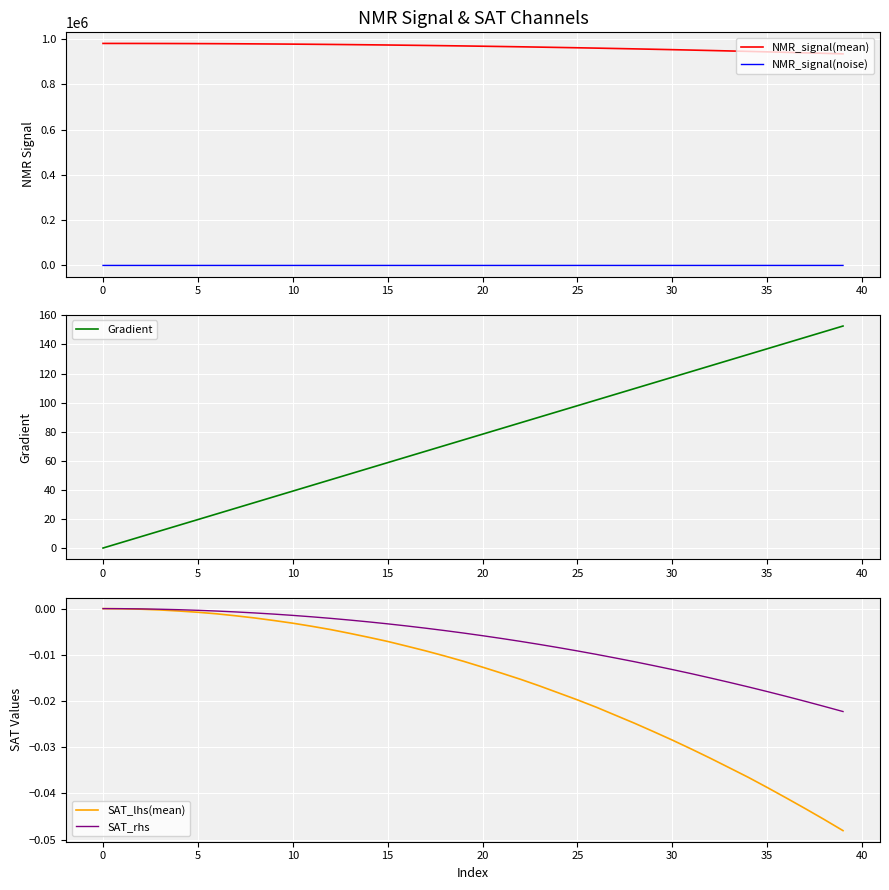

What is the sum of all NMR_signal(mean) values?

38570611.9